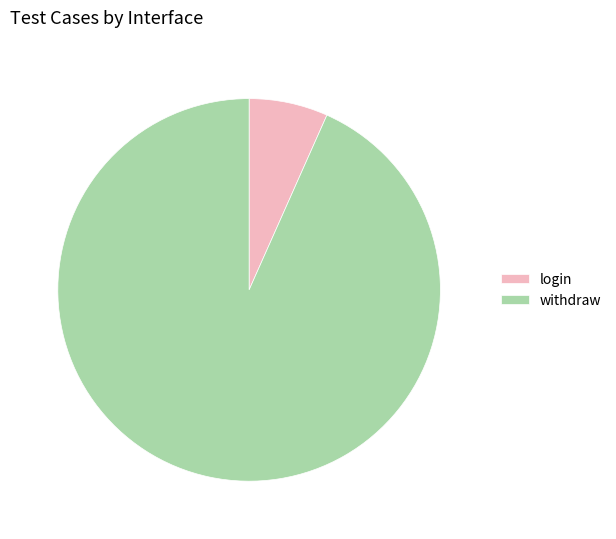

Do withdraw and login together represent more than half of the pie?

Yes